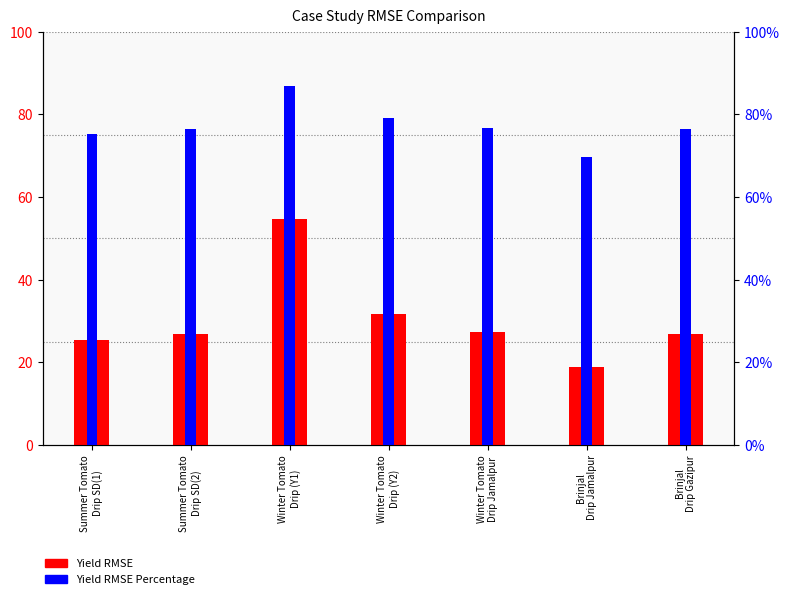

Which series changed the most between Summer Tomato
Drip SD(1) and Brinjal
Drip Gazipur?

Yield RMSE